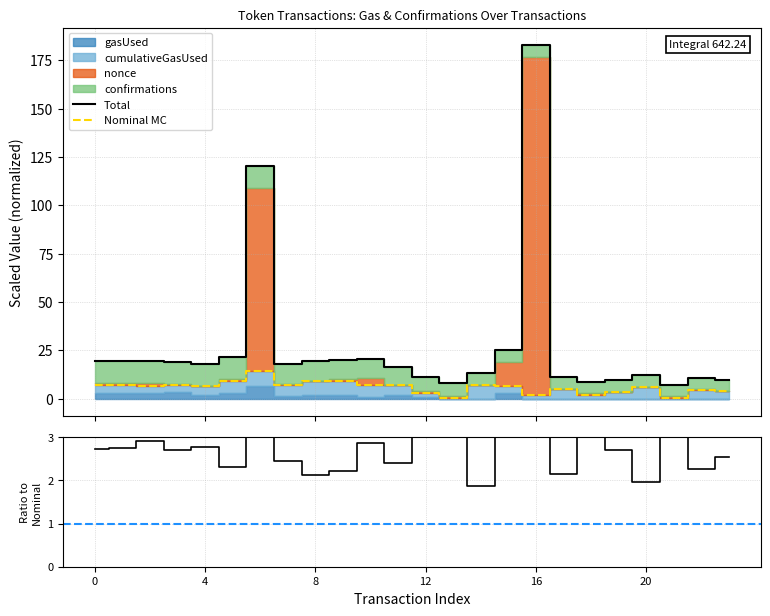

How many lines are shown in the chart?

3